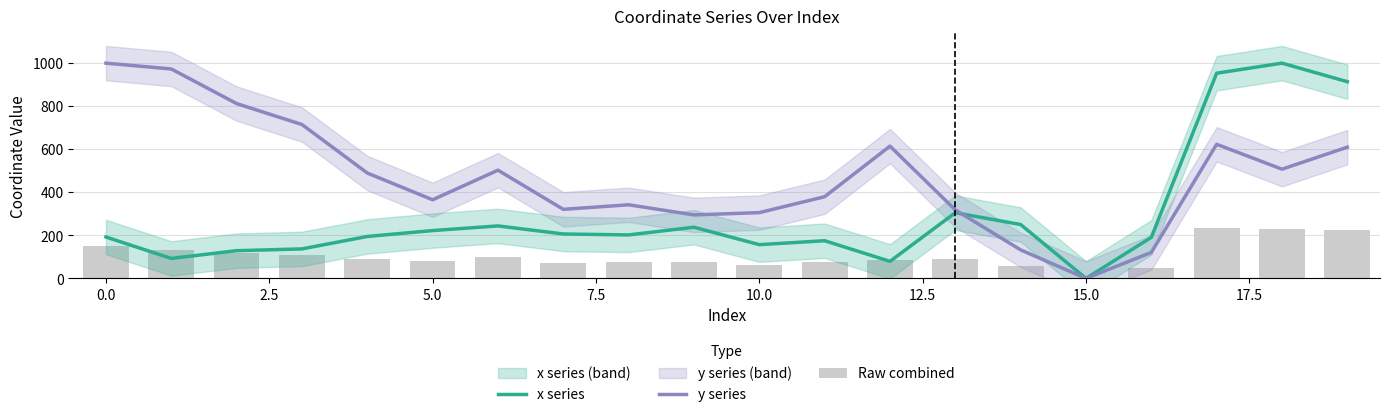

Reading left to right, extract all data points from this chart.

x series: 192.3	92.9	128.8	137.1	194.9	222.3	243.9	206.4	202.1	237.8	156.8	175.0	79.3	305.2	250.3	0.0	190.7	953.3	1000.0	913.9
y series: 1000.0	973.0	812.2	714.9	489.6	365.3	502.8	320.9	342.1	295.0	305.7	379.6	614.5	318.2	132.5	0.0	120.8	623.1	507.4	609.7
Raw combined: 152.1	132.2	118.9	108.7	91.2	80.9	101.0	72.9	74.7	75.0	62.8	74.7	87.0	89.1	57.6	0.0	46.3	233.7	227.6	225.6